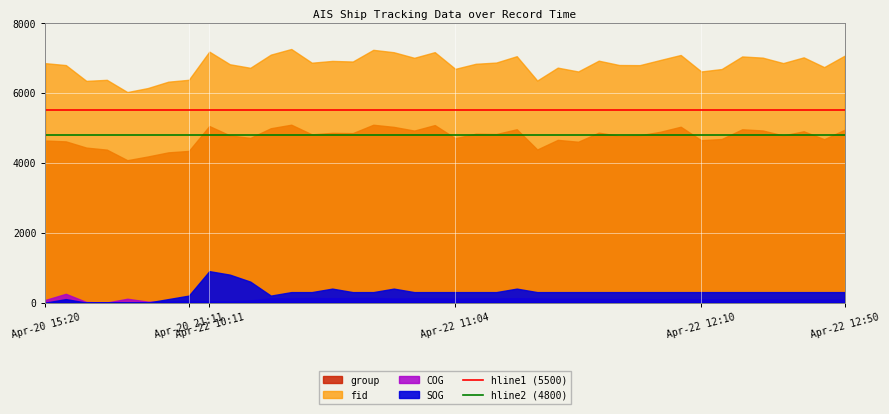

What position from the left is Apr-20 21:11?

2